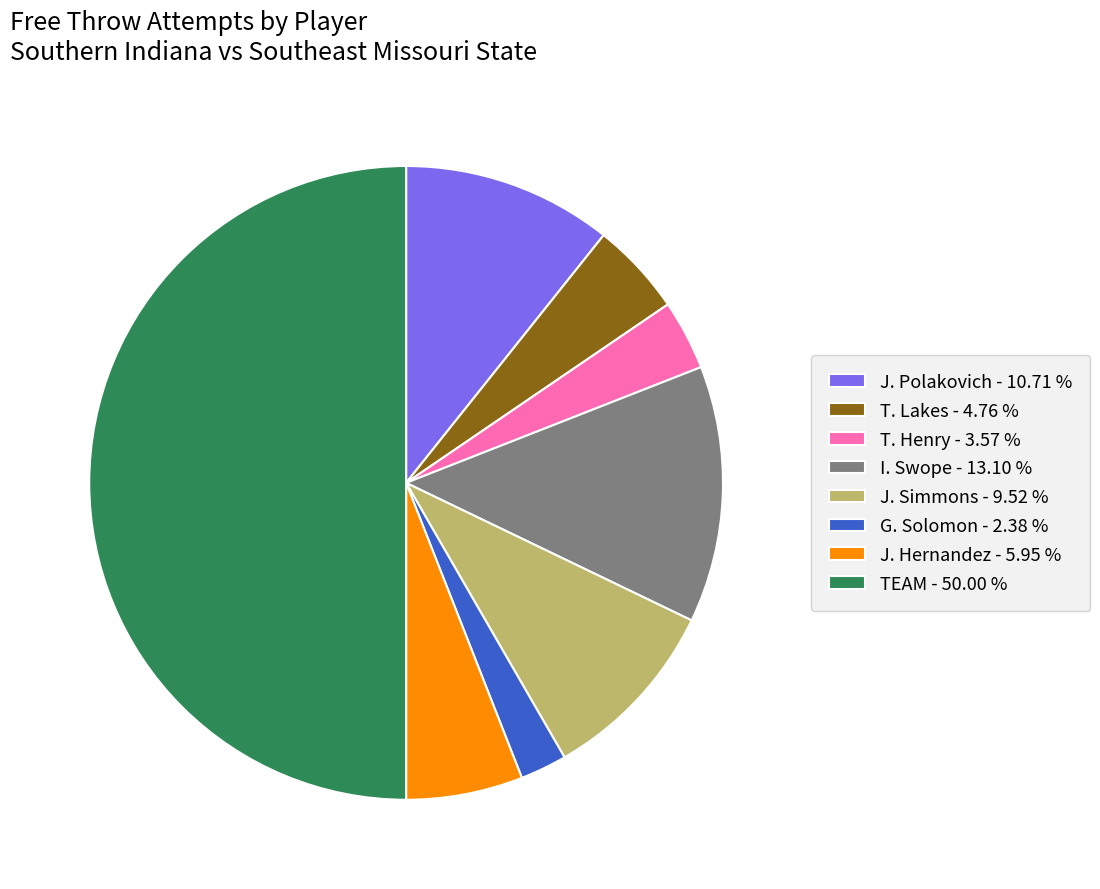

What is the ratio of the value at TEAM - 50.00 % to the value at J. Simmons - 9.52 %?

5.2